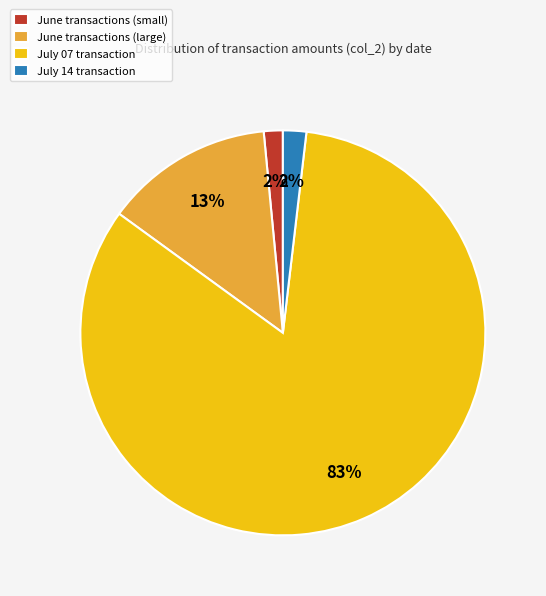

Is it true that July 07 transaction is 76% of the pie?

False